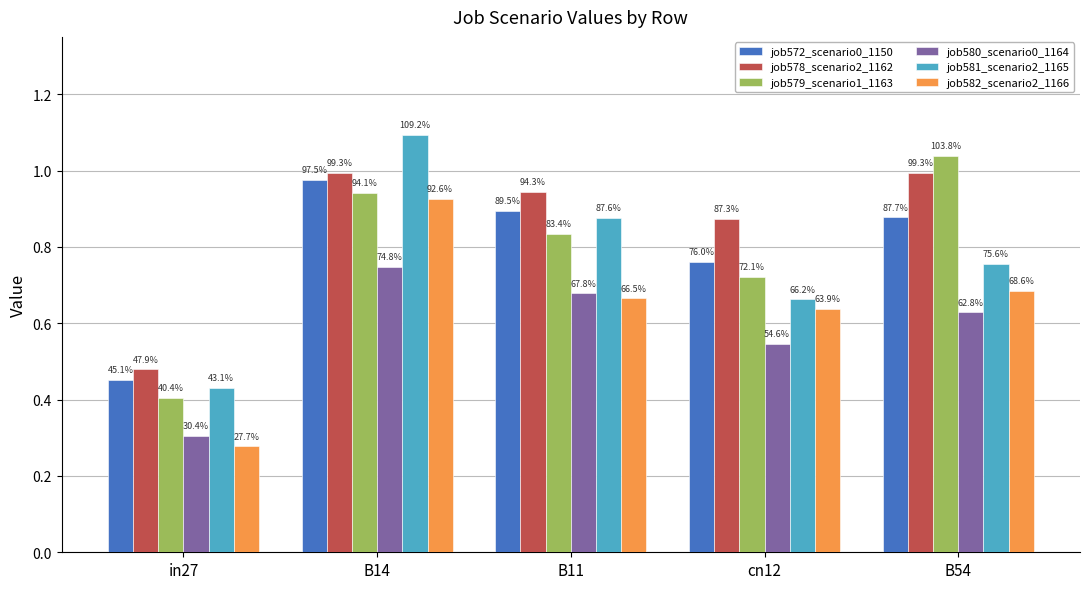

What is the maximum value for job580_scenario0_1164?

0.7